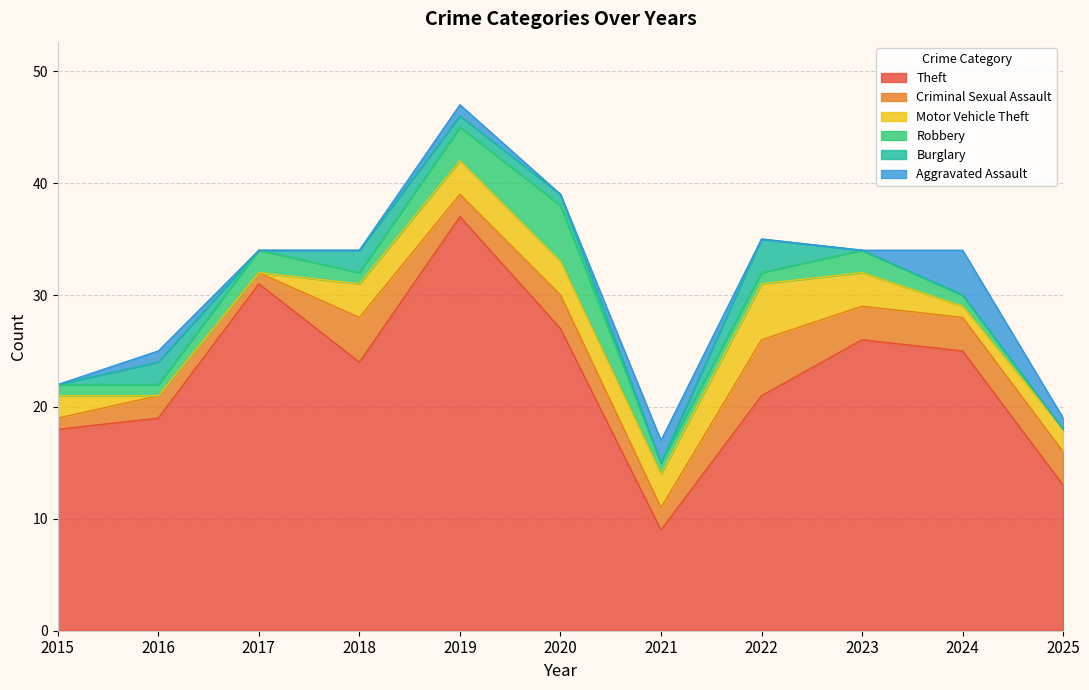

How many distinct data groups are displayed?

6